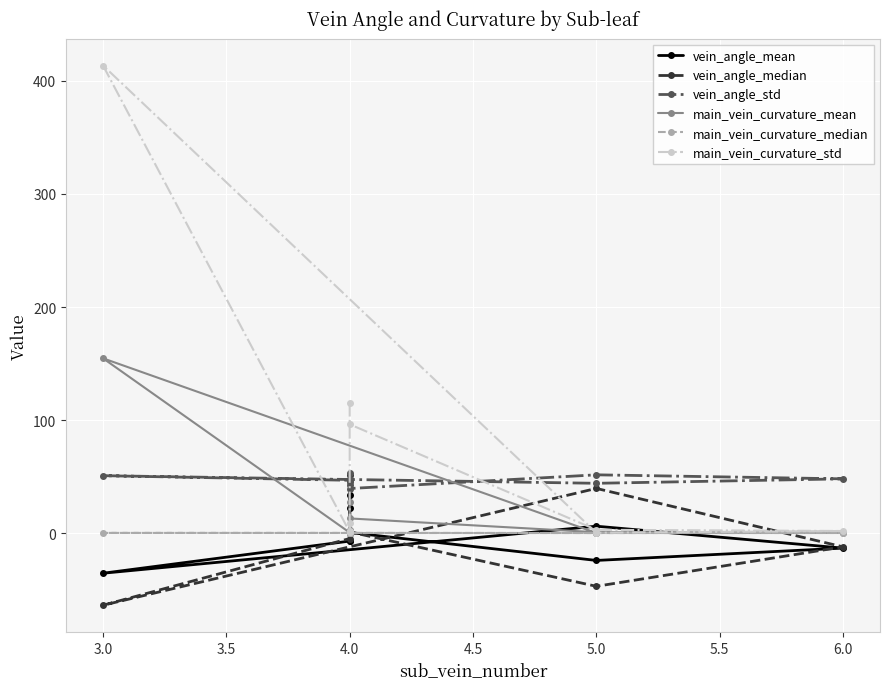

What is the minimum value shown in the chart?

-63.9